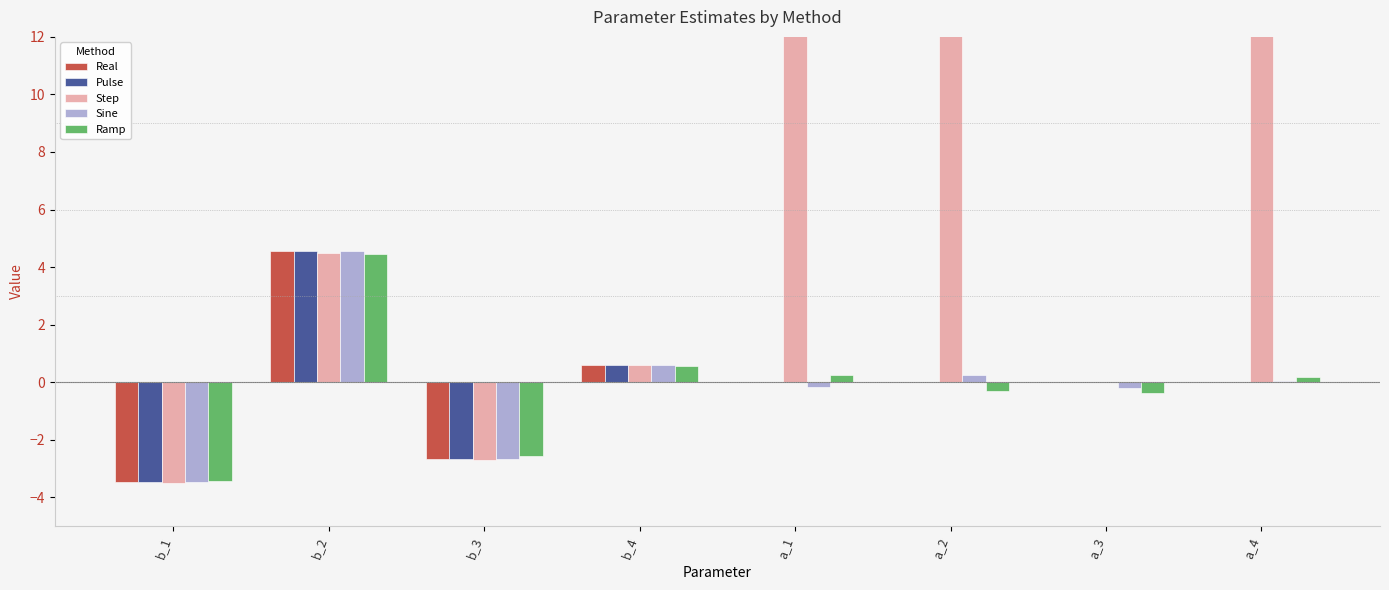

What is the difference between the maximum and minimum values in the Pulse series?

8.0